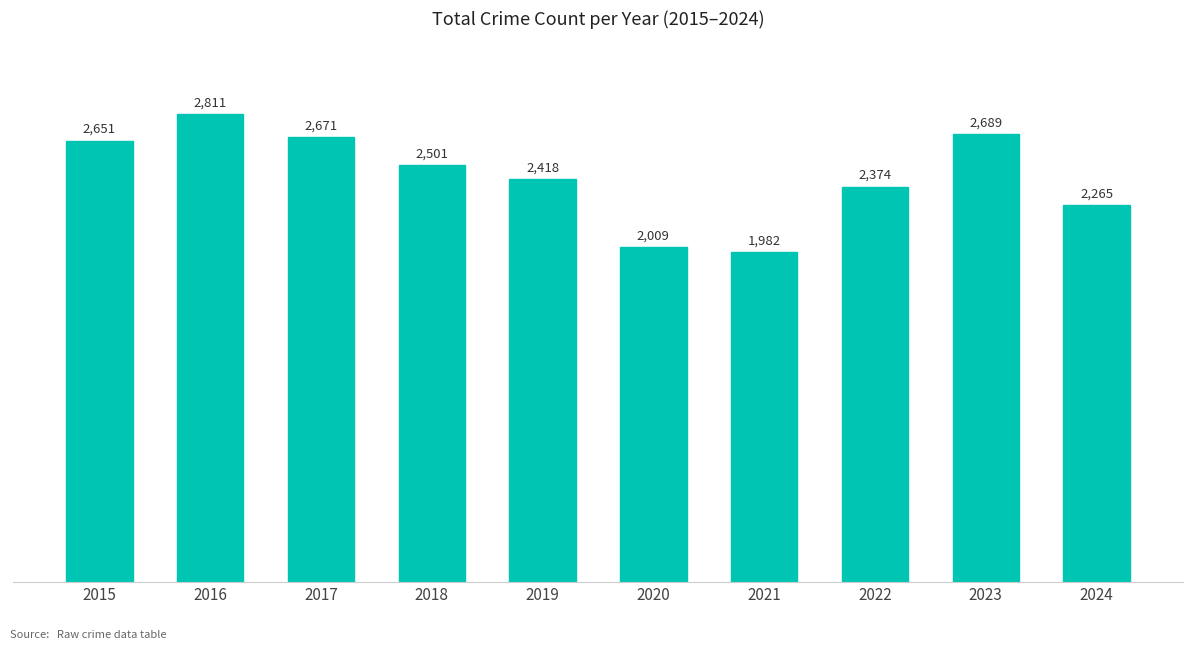

What is the smallest value displayed?

1982